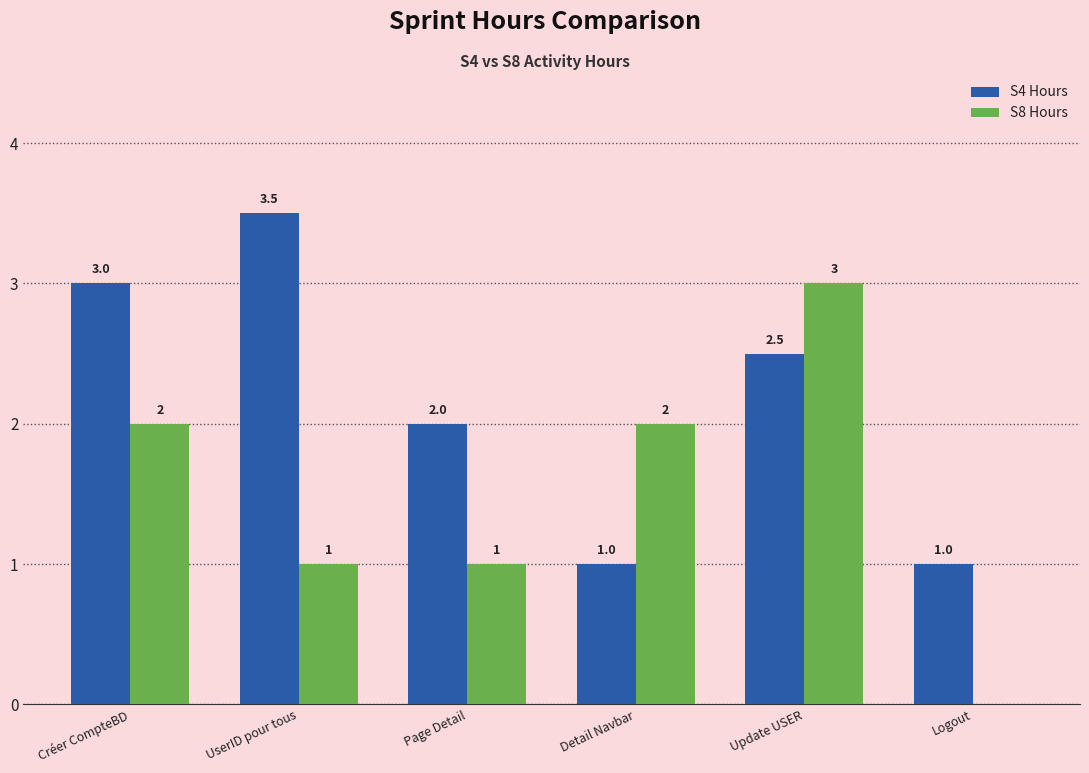

Which series has the largest total across all categories?

S4 Hours